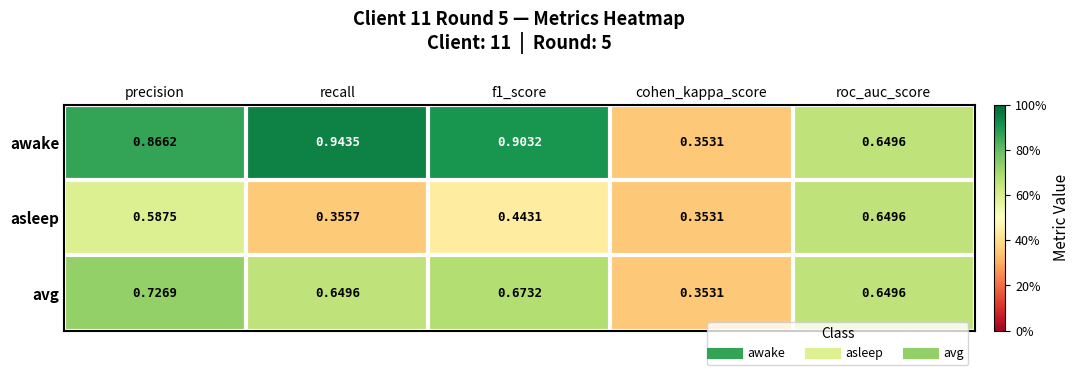

At which label is awake closest to 0?

cohen_kappa_score